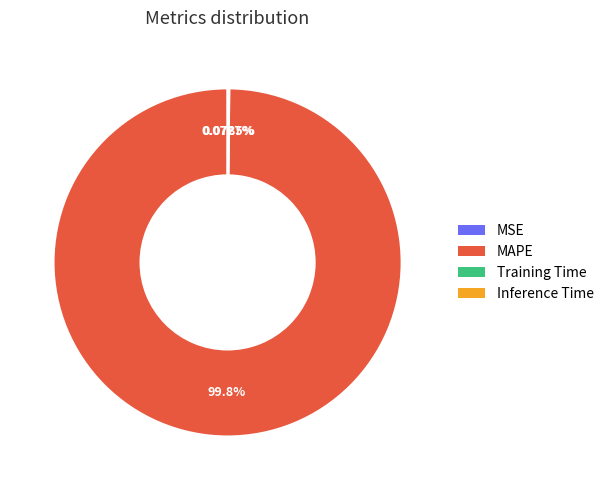

Is there a majority slice in this chart?

Yes